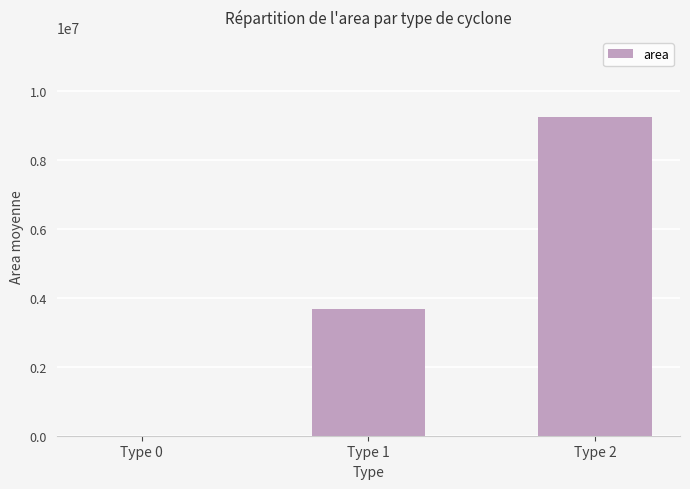

What is the approximate value at Type 2?

9253846.2